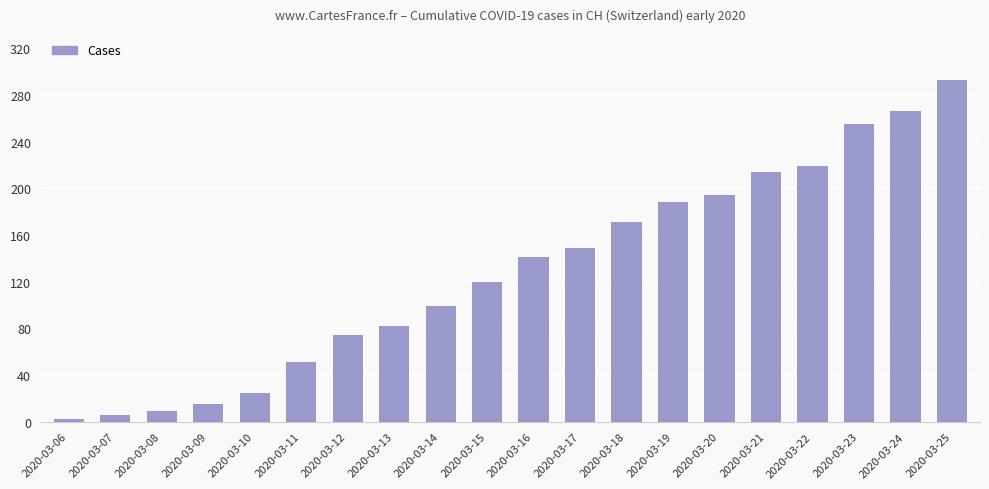

The value at 2020-03-09 is 27. True or false?

False